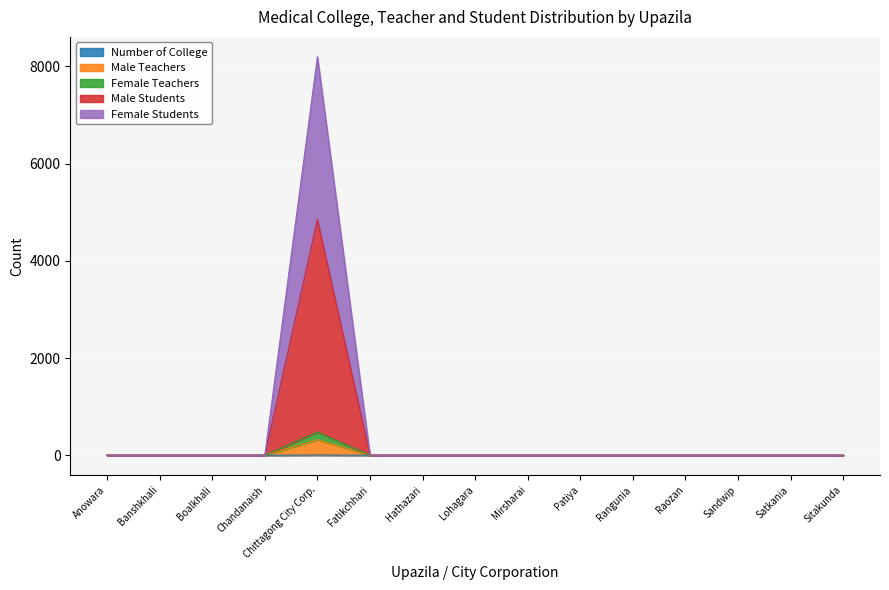

True or false: Male Teachers and Female Teachers cross at least once.

False